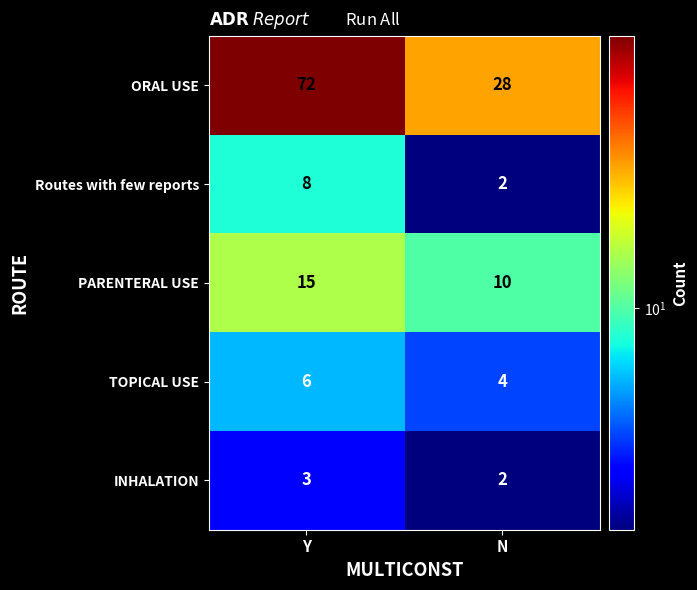

What value does the INHALATION series have at Y?

3